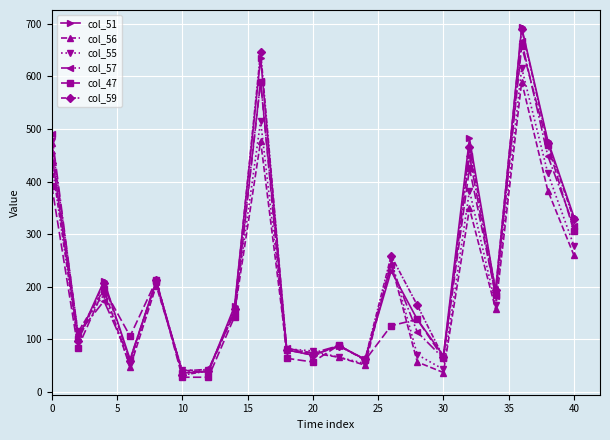

What is the smallest value displayed?

28